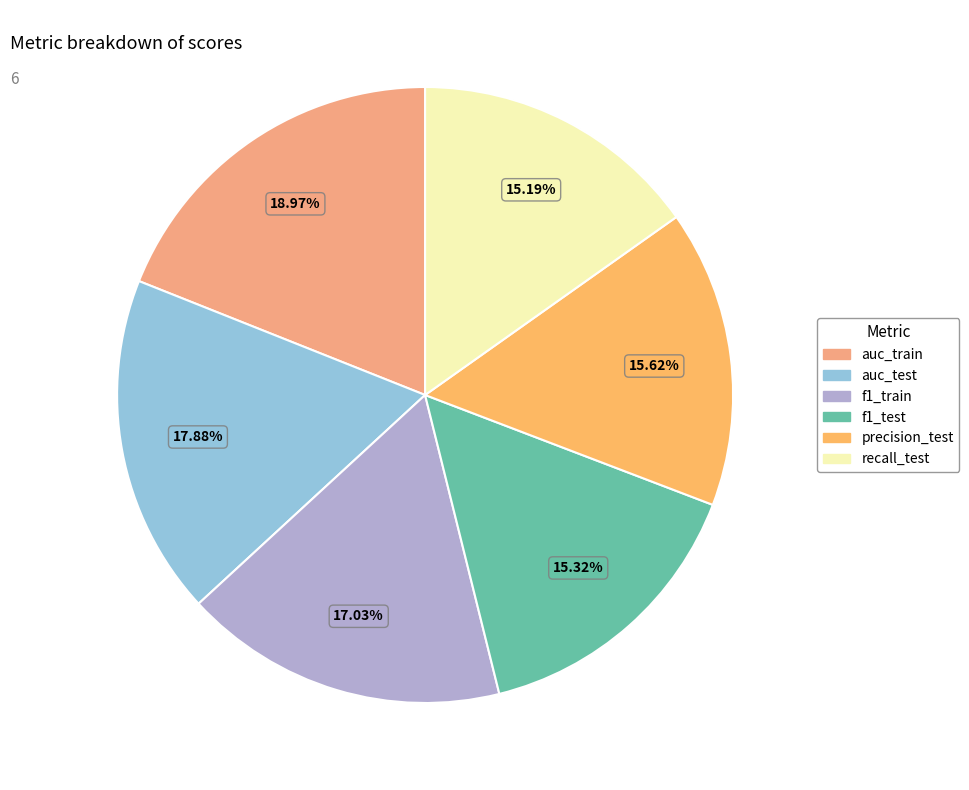

Does auc_test account for over 50% of the chart?

No